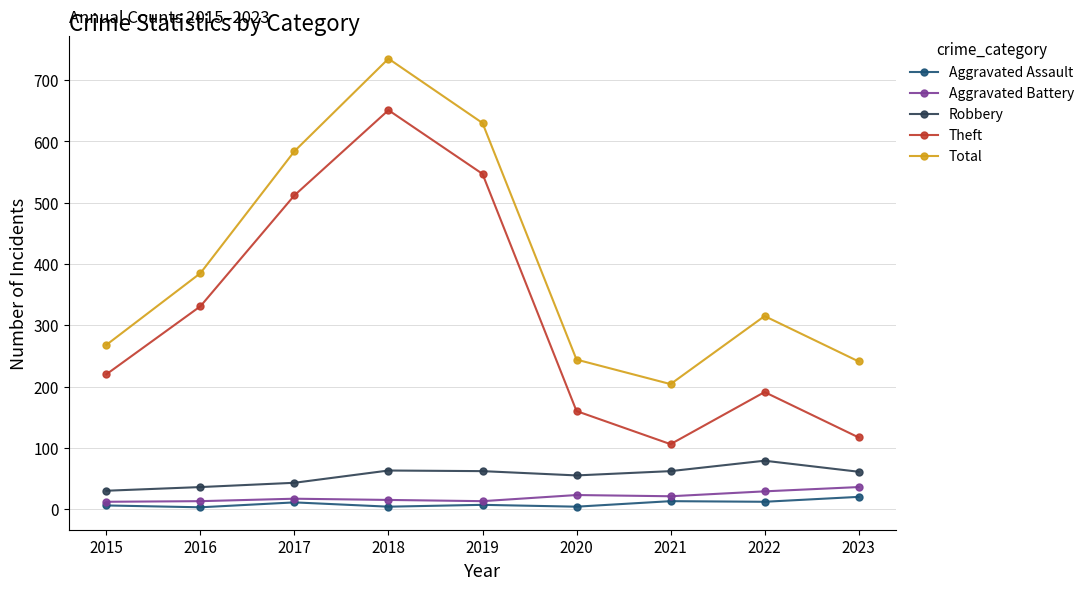

How many data points does each series have?

9